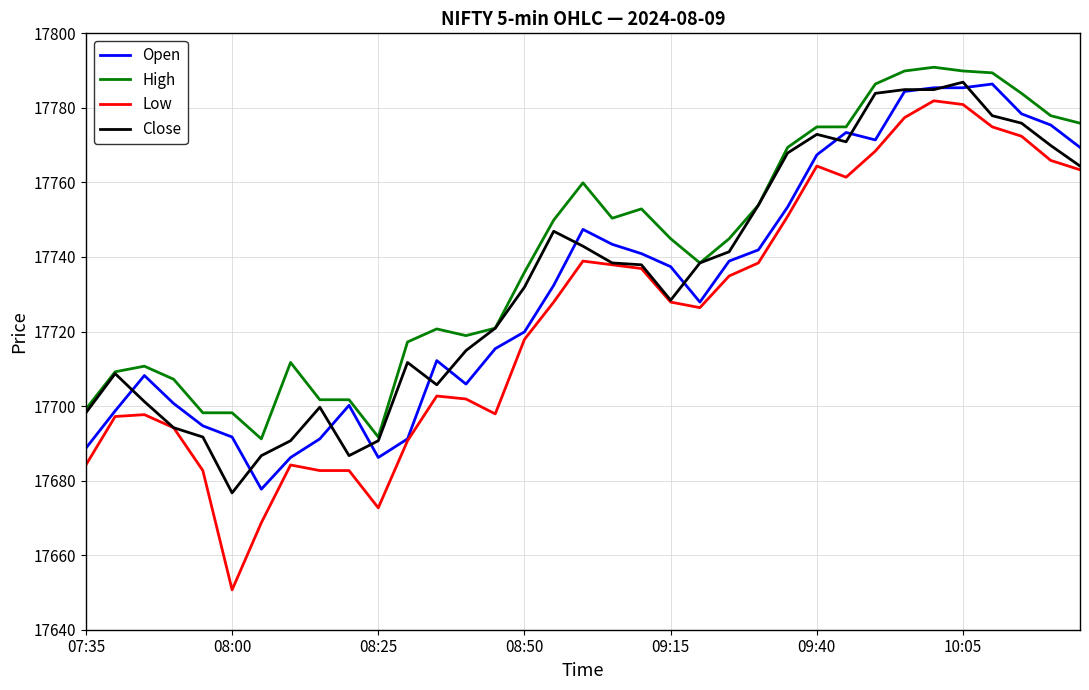

Which series has the largest range (max minus min)?

Low